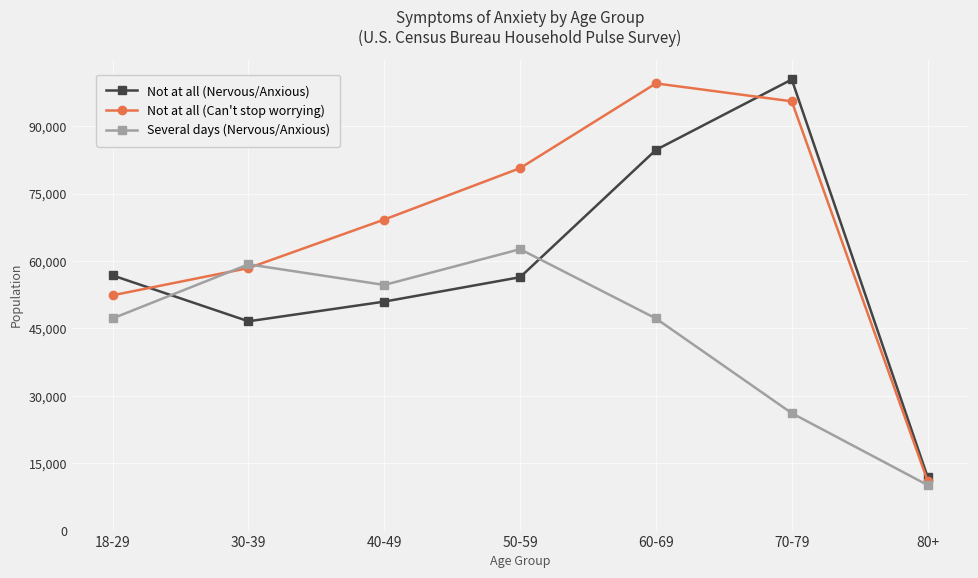

What is the difference between the maximum and minimum values in the Not at all (Can't stop worrying) series?

88458